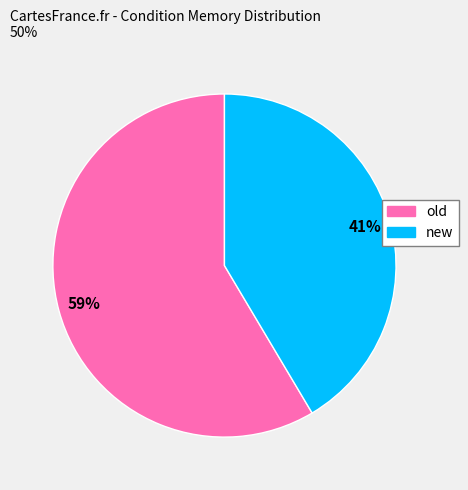

Count the number of slices in the pie.

2